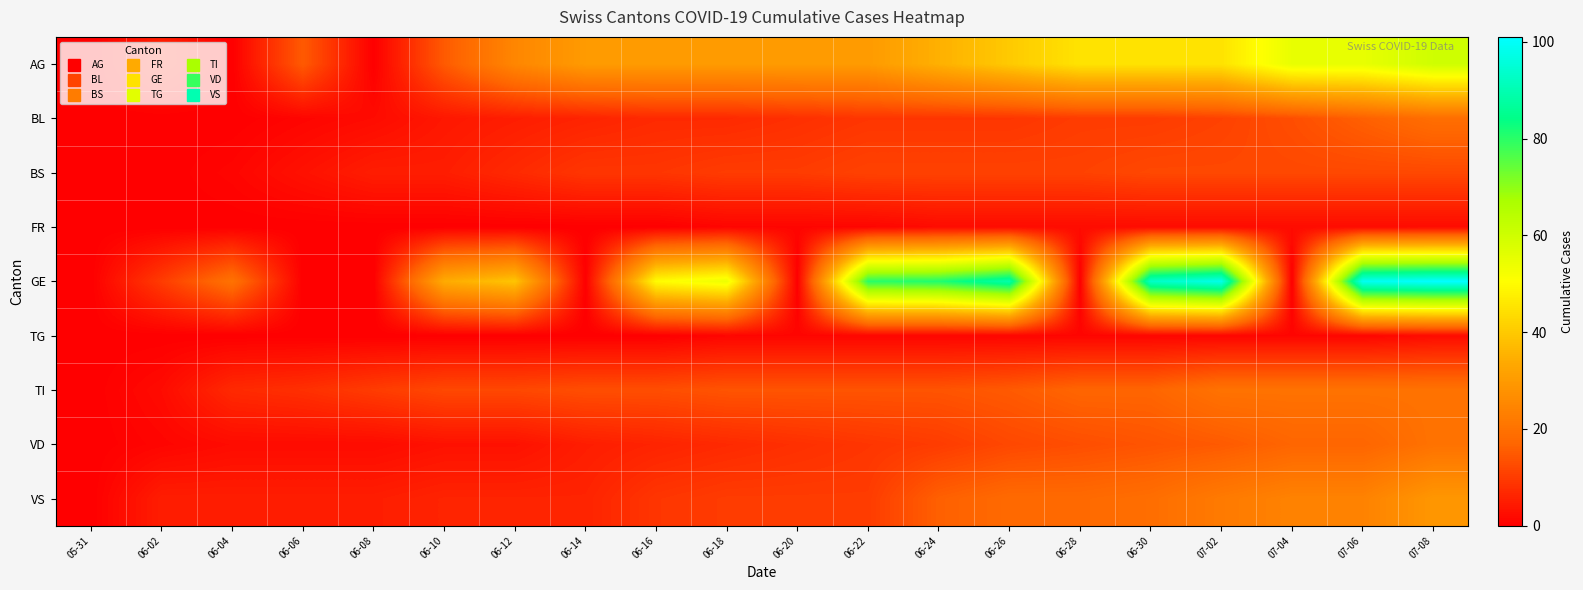

Reading right to left, extract all data points from this chart.

AG: 07-08=60	07-06=55	07-04=55	07-02=45	06-30=45	06-28=45	06-26=40	06-24=35	06-22=30	06-20=30	06-18=30	06-16=30	06-14=30	06-12=25	06-10=15	06-08=0	06-06=15	06-04=0	06-02=5	05-31=0
BL: 07-08=19	07-06=16	07-04=13	07-02=11	06-30=10	06-28=10	06-26=9	06-24=9	06-22=9	06-20=8	06-18=7	06-16=7	06-14=6	06-12=5	06-10=4	06-08=2	06-06=1	06-04=0	06-02=0	05-31=0
BS: 07-08=12	07-06=12	07-04=12	07-02=12	06-30=12	06-28=11	06-26=11	06-24=11	06-22=11	06-20=10	06-18=10	06-16=9	06-14=9	06-12=7	06-10=5	06-08=5	06-06=3	06-04=1	06-02=0	05-31=0
FR: 07-08=2	07-06=2	07-04=2	07-02=2	06-30=2	06-28=2	06-26=2	06-24=2	06-22=1	06-20=1	06-18=1	06-16=0	06-14=0	06-12=0	06-10=0	06-08=0	06-06=0	06-04=0	06-02=0	05-31=0
GE: 07-08=101	07-06=99	07-04=0	07-02=98	06-30=93	06-28=0	06-26=89	06-24=81	06-22=80	06-20=0	06-18=54	06-16=50	06-14=0	06-12=39	06-10=34	06-08=0	06-06=0	06-04=20	06-02=10	05-31=0
TG: 07-08=2	07-06=1	07-04=1	07-02=1	06-30=1	06-28=1	06-26=1	06-24=1	06-22=1	06-20=1	06-18=1	06-16=0	06-14=0	06-12=0	06-10=0	06-08=0	06-06=0	06-04=0	06-02=0	05-31=0
TI: 07-08=20	07-06=20	07-04=20	07-02=20	06-30=17	06-28=17	06-26=15	06-24=14	06-22=14	06-20=14	06-18=14	06-16=13	06-14=13	06-12=12	06-10=12	06-08=10	06-06=8	06-04=7	06-02=2	05-31=0
VD: 07-08=20	07-06=17	07-04=17	07-02=15	06-30=14	06-28=13	06-26=12	06-24=10	06-22=9	06-20=8	06-18=7	06-16=6	06-14=5	06-12=3	06-10=3	06-08=2	06-06=2	06-04=2	06-02=1	05-31=0
VS: 07-08=29	07-06=24	07-04=24	07-02=22	06-30=19	06-28=18	06-26=18	06-24=16	06-22=10	06-20=10	06-18=10	06-16=9	06-14=6	06-12=6	06-10=6	06-08=5	06-06=5	06-04=5	06-02=5	05-31=0